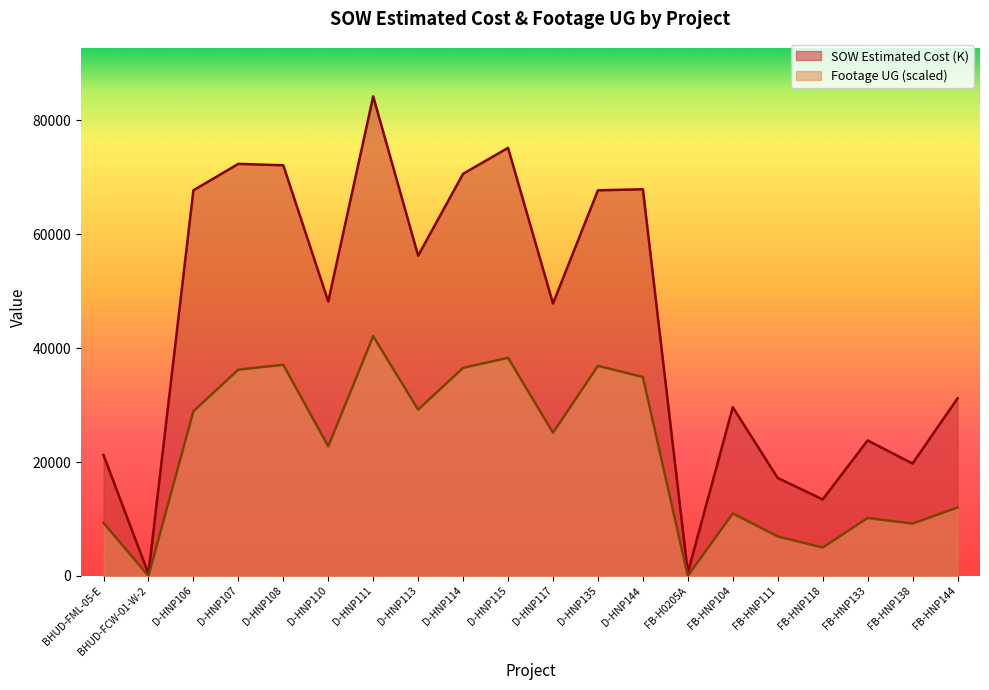

Rank the categories by SOW Estimated Cost (K) value from highest to lowest.

D-HNP111, D-HNP115, D-HNP107, D-HNP108, D-HNP114, D-HNP144, D-HNP135, D-HNP106, D-HNP113, D-HNP110, D-HNP117, FB-HNP144, FB-HNP104, FB-HNP133, BHUD-FML-05-E, FB-HNP138, FB-HNP111, FB-HNP118, FB-H0205A, BHUD-FCW-01-W-2